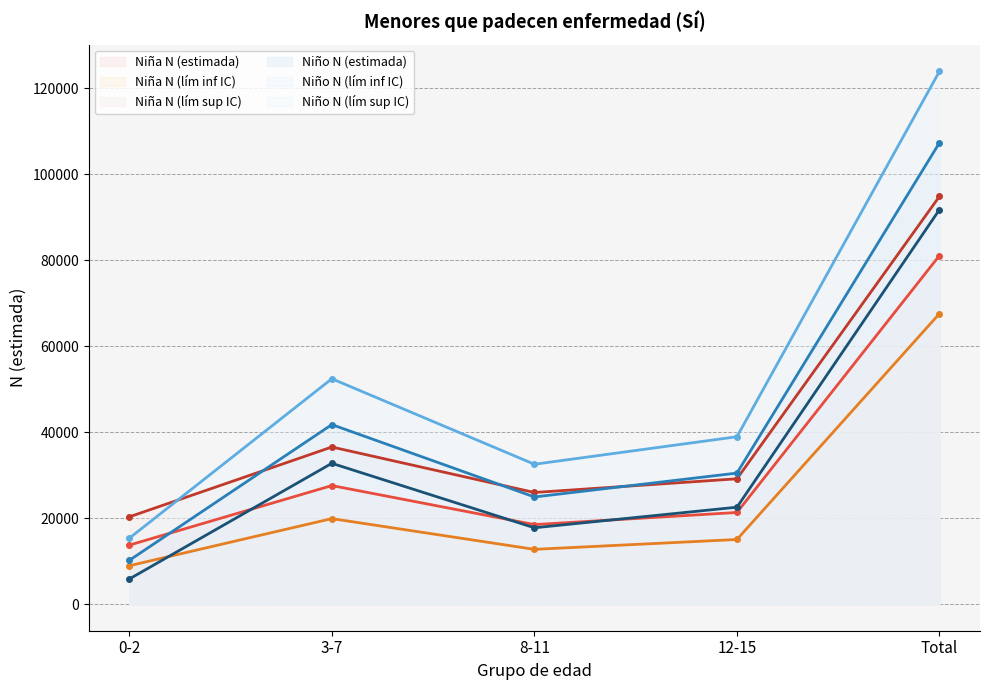

What is the difference between the Niño N (lím sup IC) values at 12-15 and Total?

84995